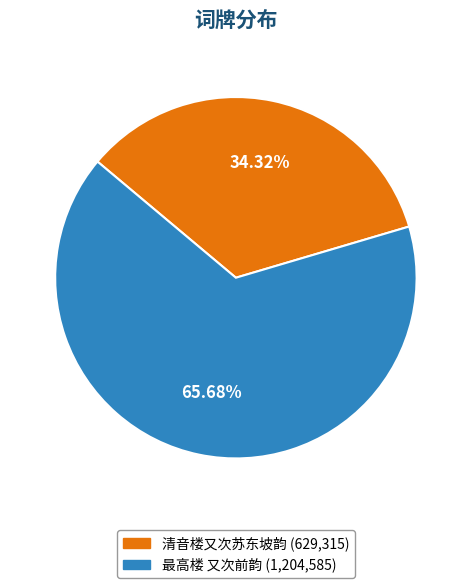

Approximately how many times larger is the value at 最高楼 又次前韵 compared to 清音楼又次苏东坡韵?

1.9